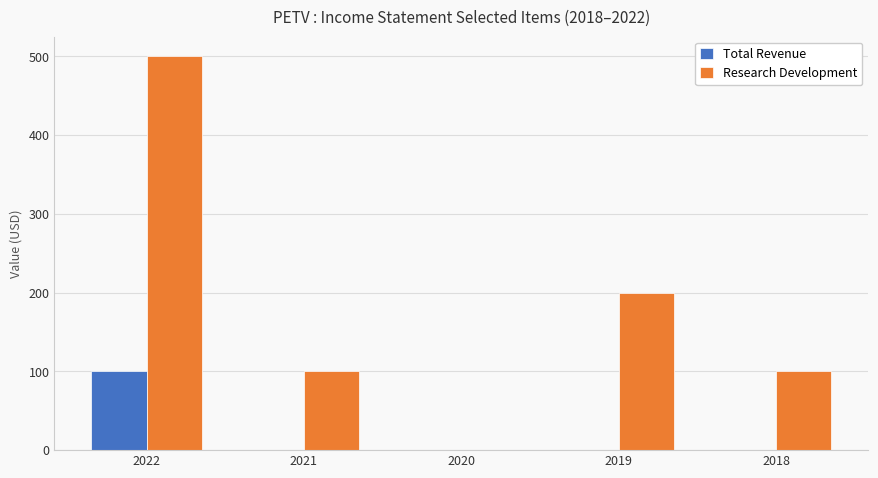

At which category is the sum across all series the highest?

2022